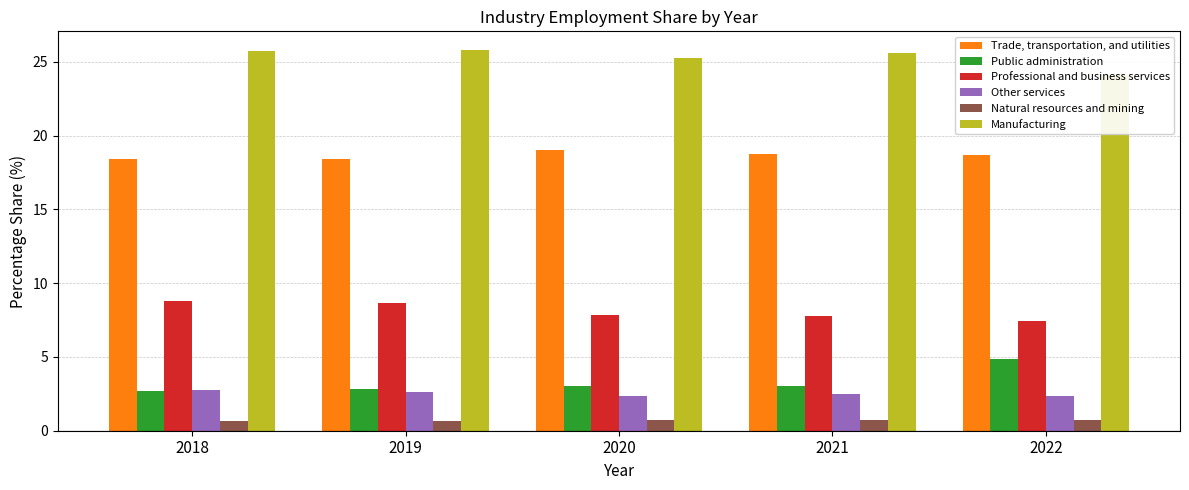

Is the value of Professional and business services at 2021 greater than the value of Trade, transportation, and utilities at 2019?

No